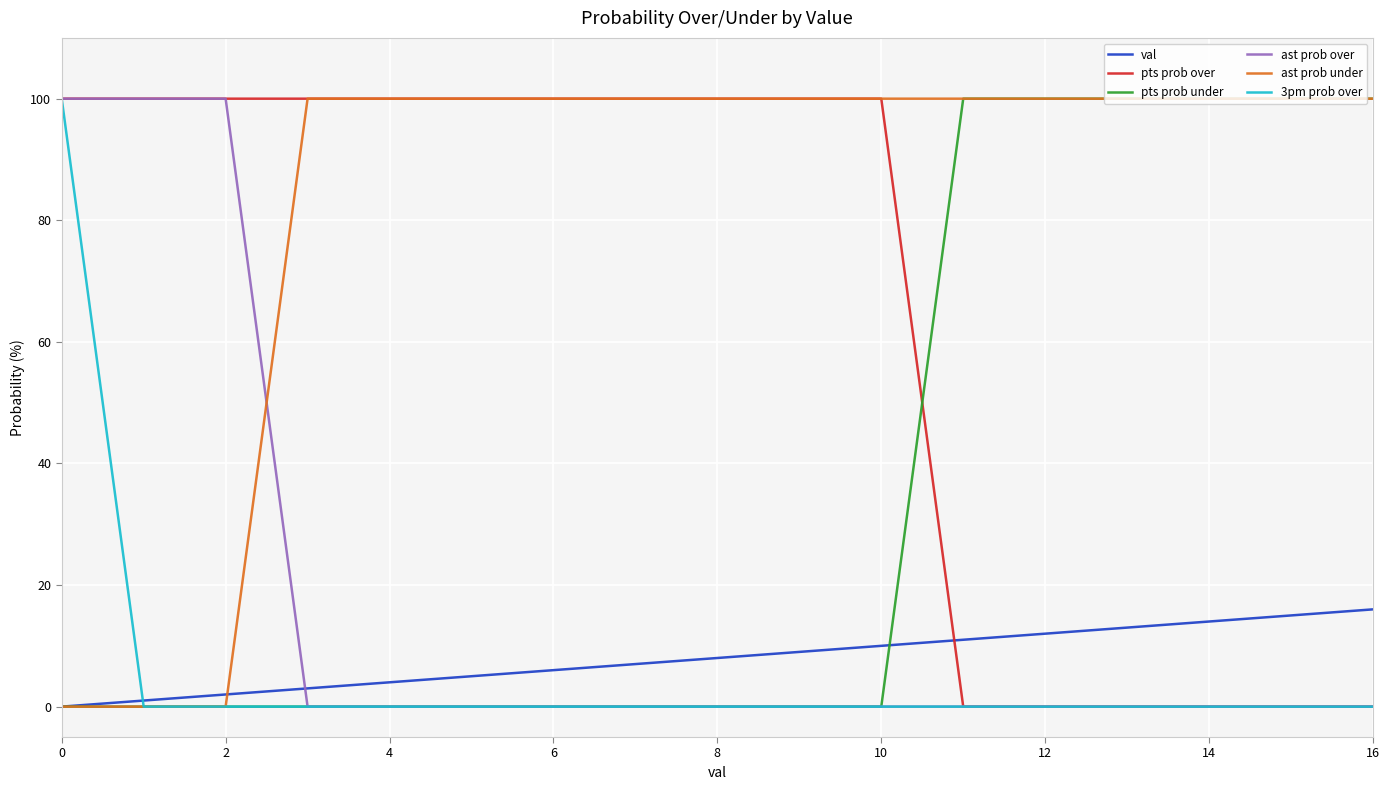

Is this an area chart (filled region under the line)?

No